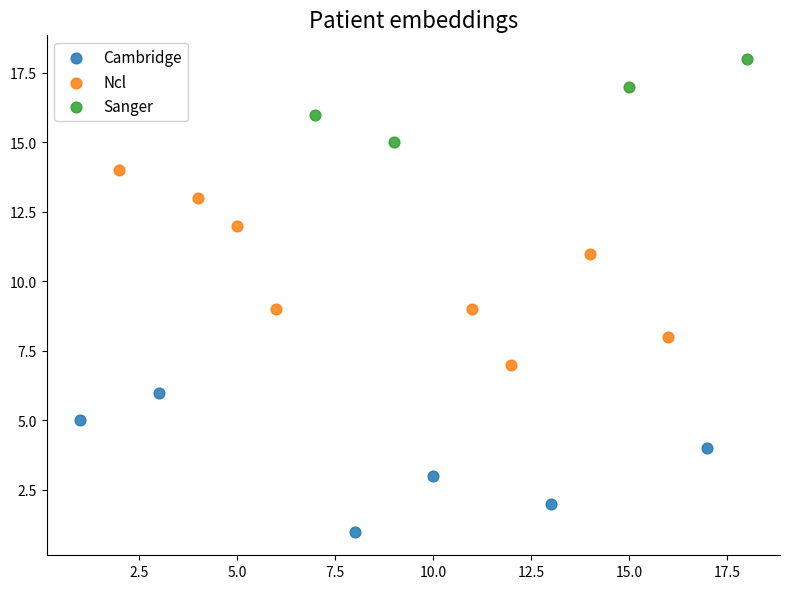

Which series contains the lowest Y value?

Cambridge